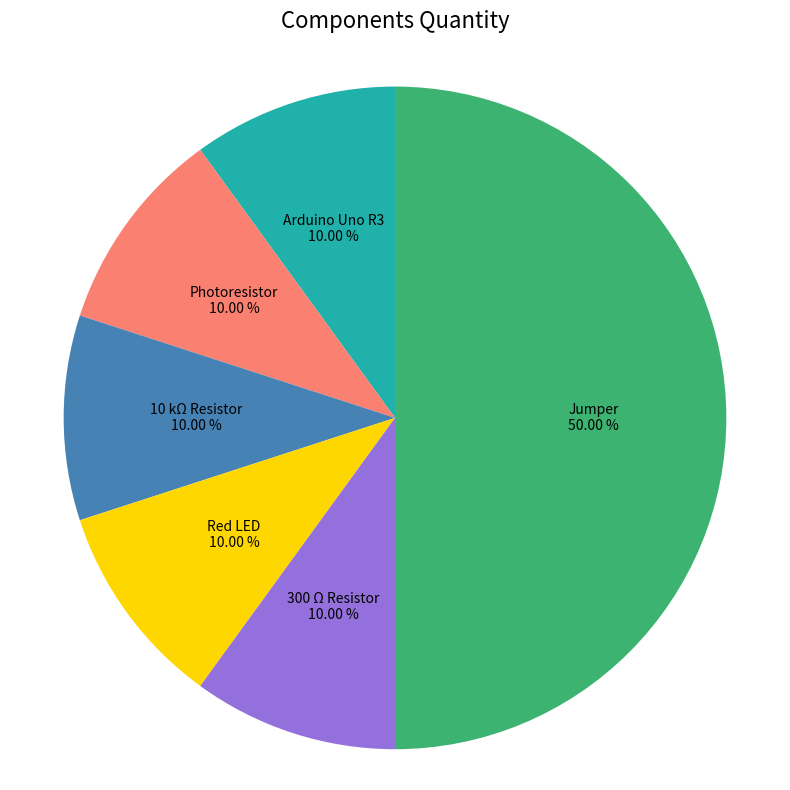

Combined, do Photoresistor and Jumper account for over 50%?

Yes